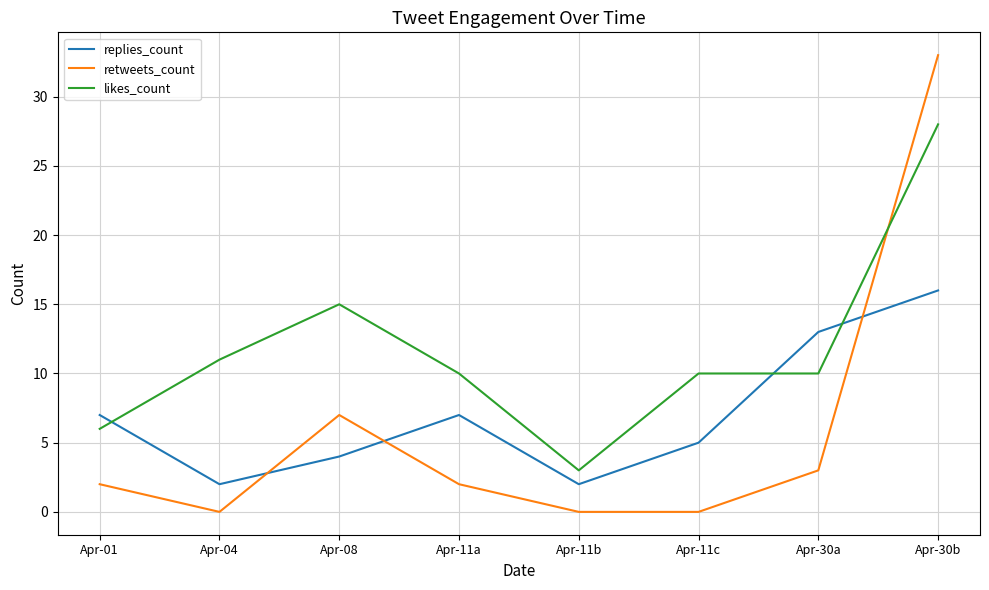

How many intersections are there between likes_count and retweets_count?

1